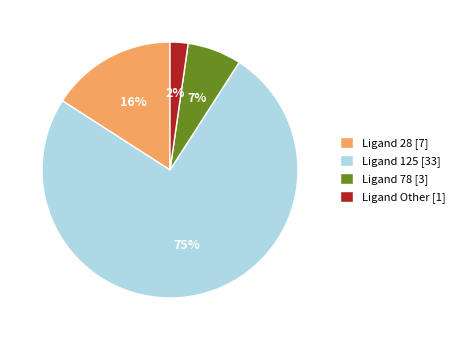

To the nearest percent, what portion does Ligand 125 [33] represent?

75%